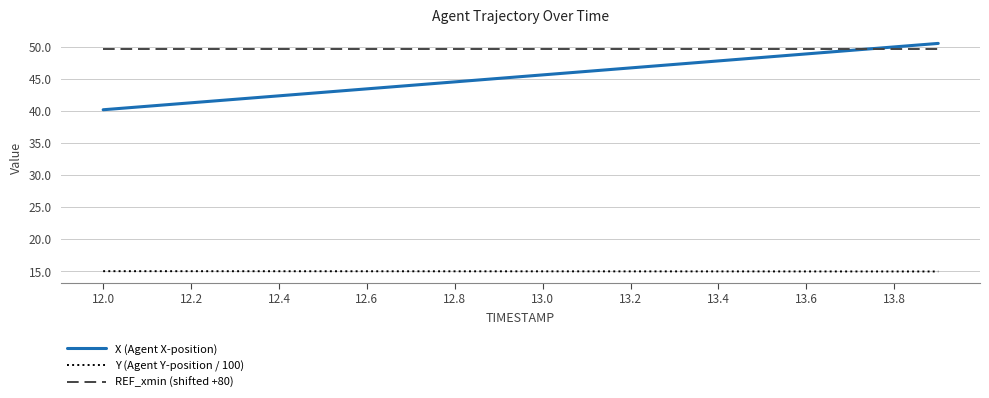

What is the minimum value for Y (Agent Y-position / 100)?

15.0